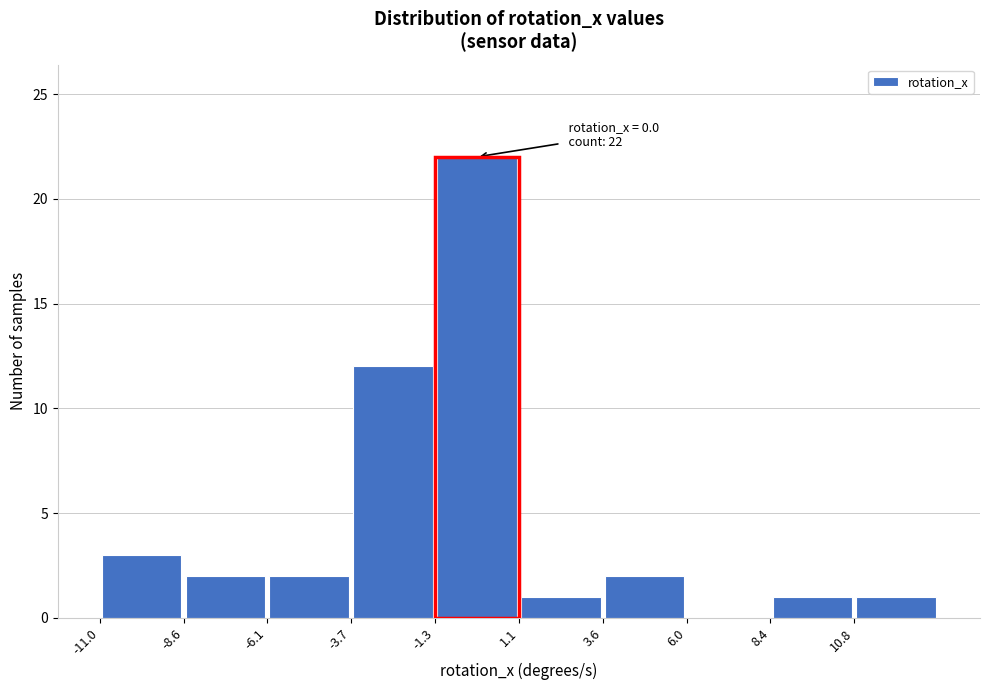

Over which range of the x-axis is the bar tallest?

-1.5 to 1.0